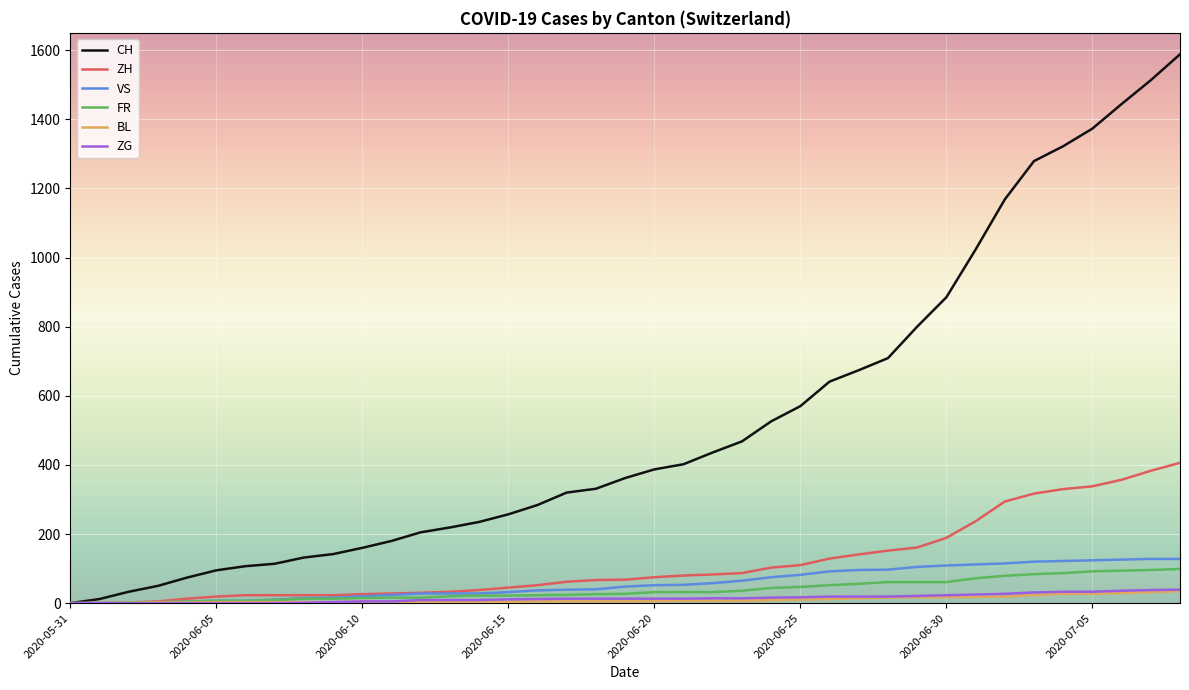

What is the maximum value for FR?

99